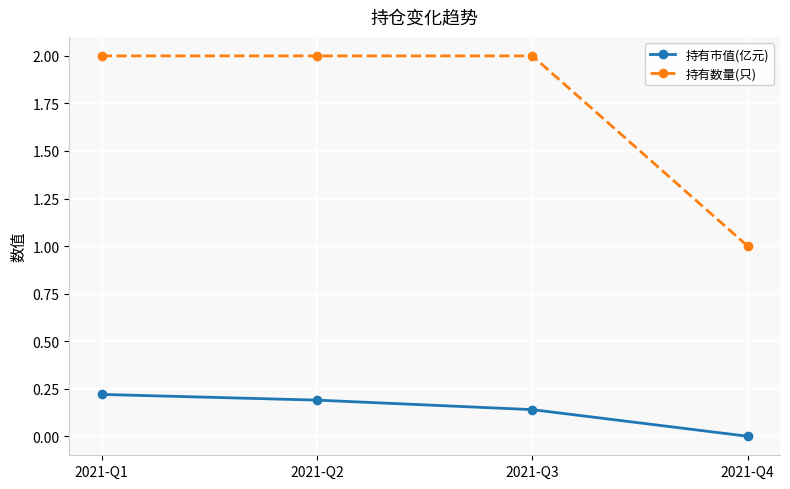

What is the value of the 持有数量(只) point at the 2nd from the left?

2.0